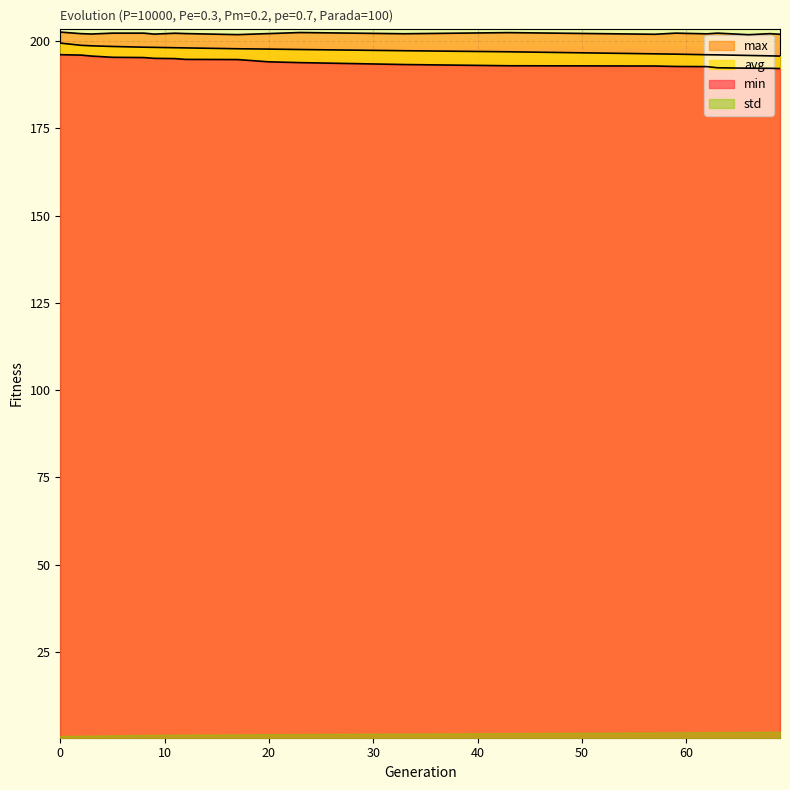

What is the difference between the max values at 11 and 69?

0.3